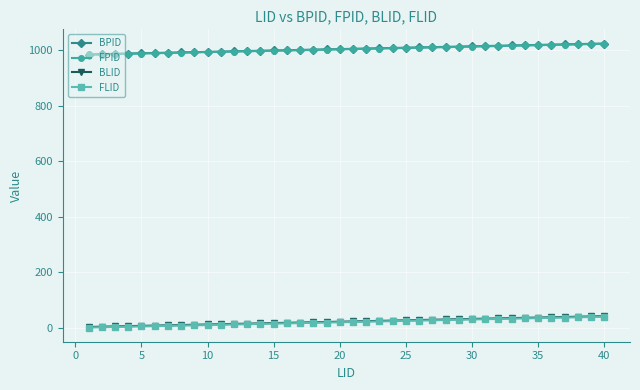

True or false: BPID and FLID cross at least once.

False